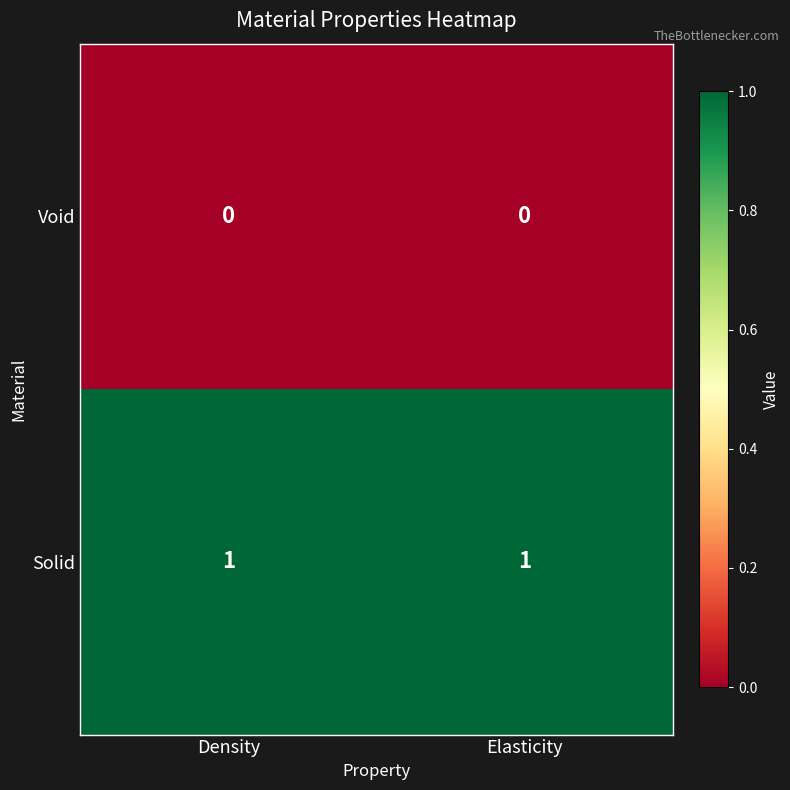

At how many categories does at least one series exceed 0?

2